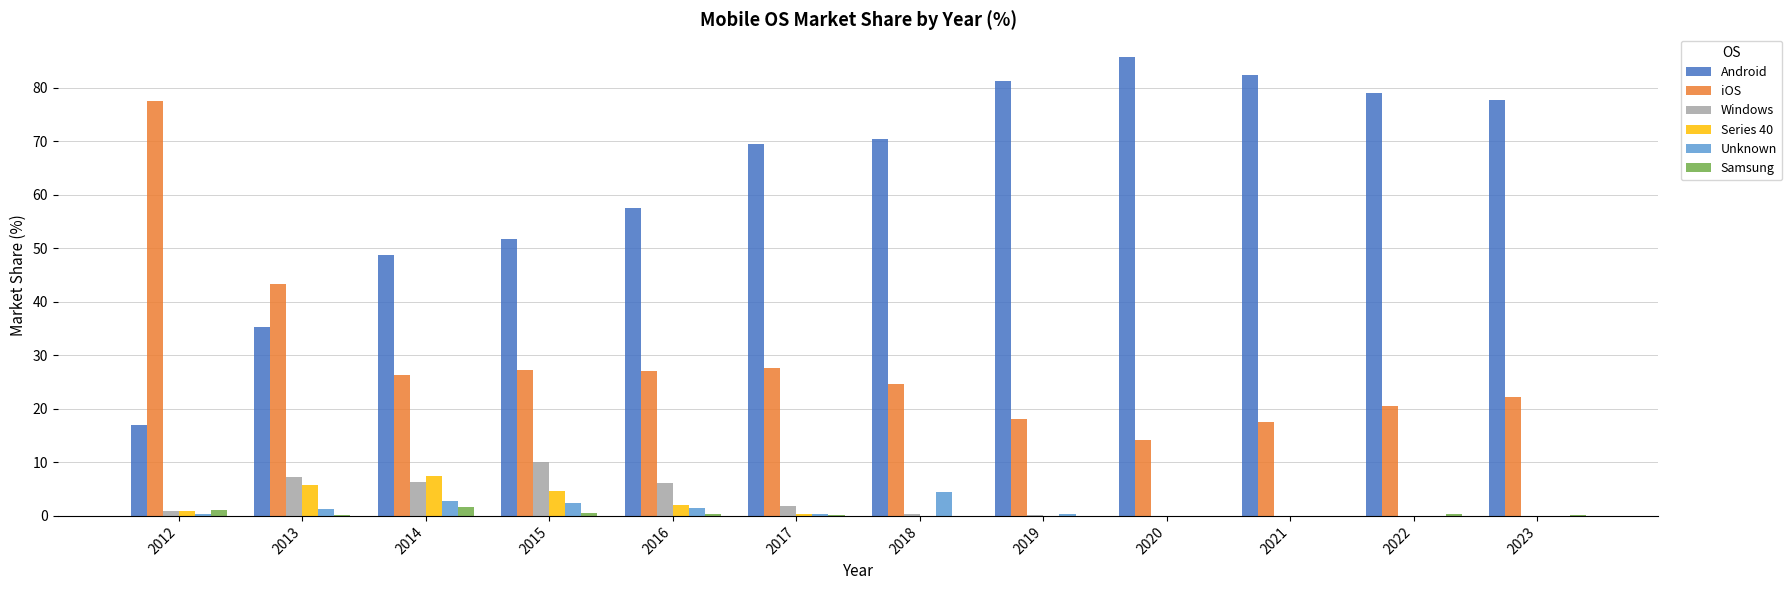

How many values in the Android series exceed 70?

6